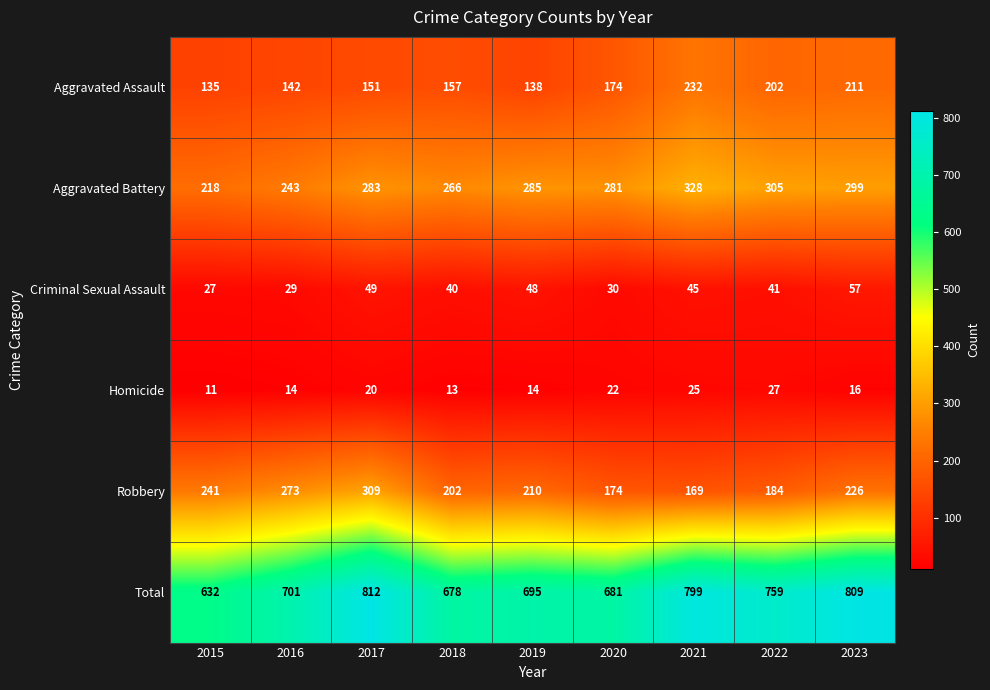

Is it true that Aggravated Battery equals 299 at 2023?

True